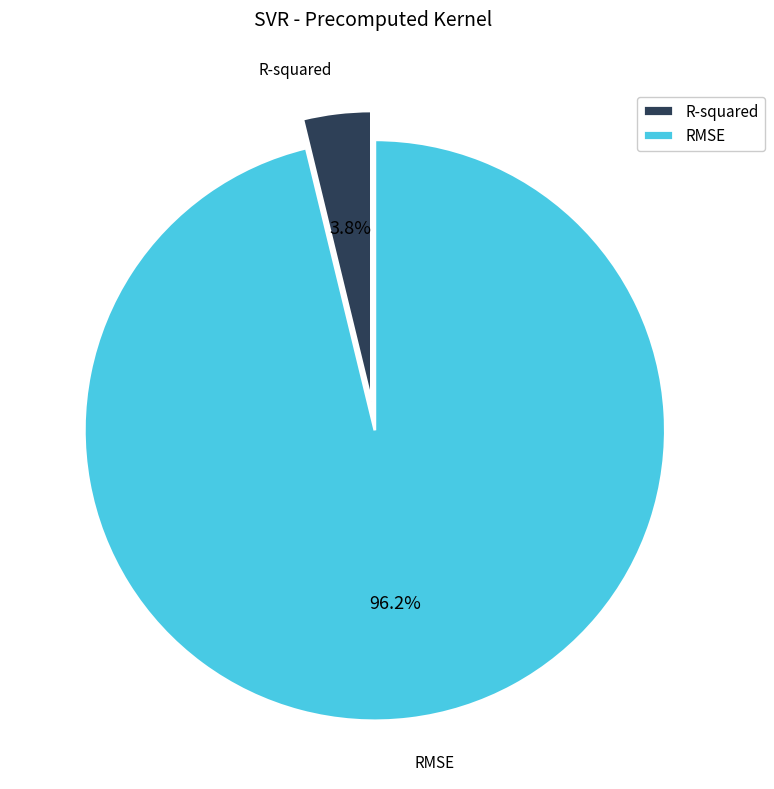

True or false: R-squared accounts for 4% of the total.

True